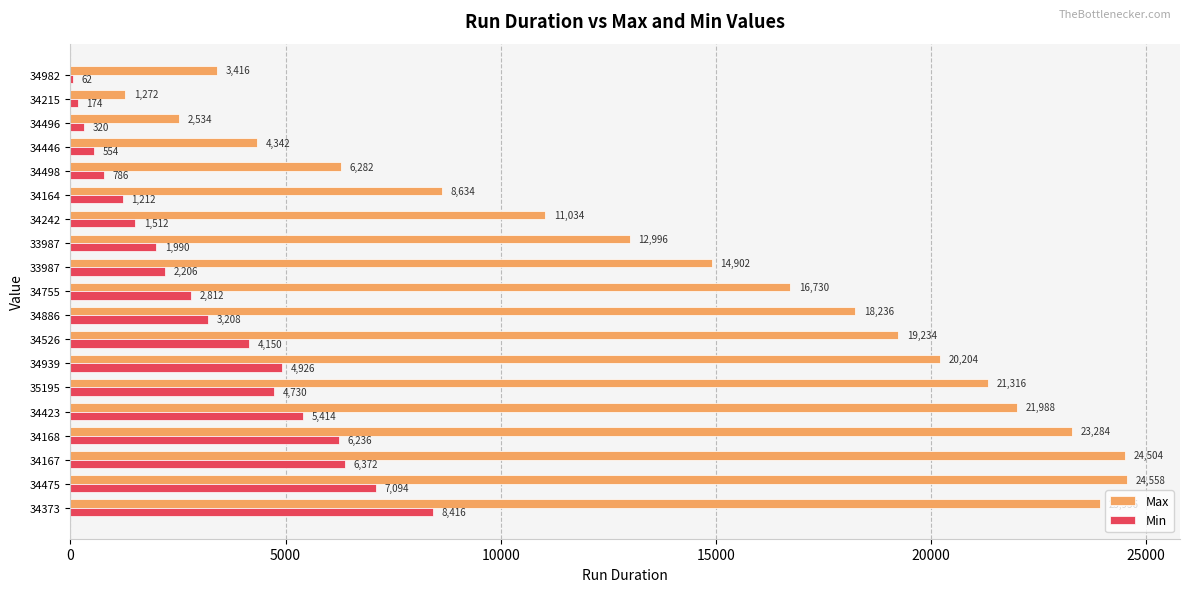

What is the value of the Min bar at the 3rd from the left?

6372